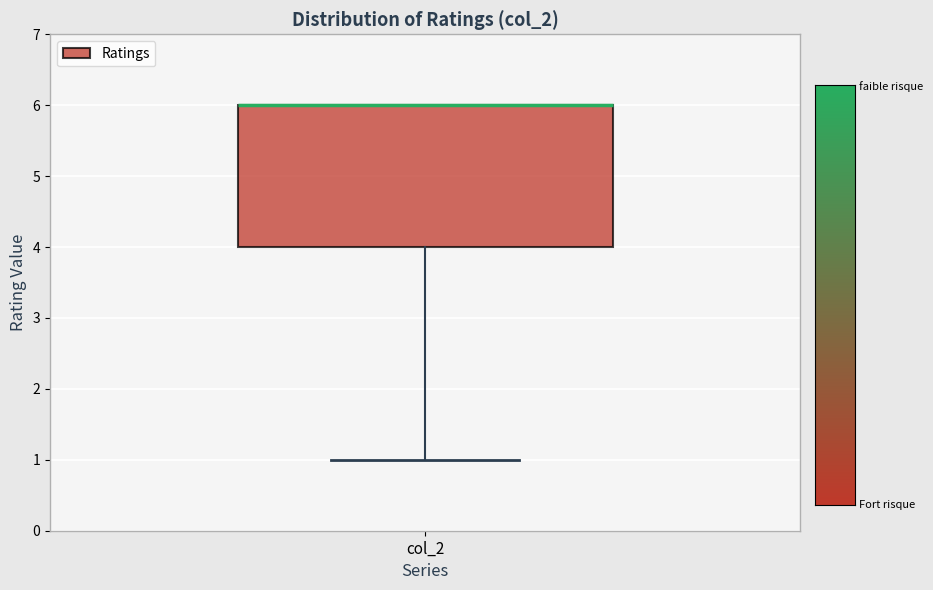

Read this box plot against the y-axis: the position of the median line, the range covered by the box, and the ends of both whiskers. The values are not printed on the chart, so give them approximately, as read against the axis.

median 6 (drawn on the box's upper edge), box 4 to 6, whiskers 1 to 6